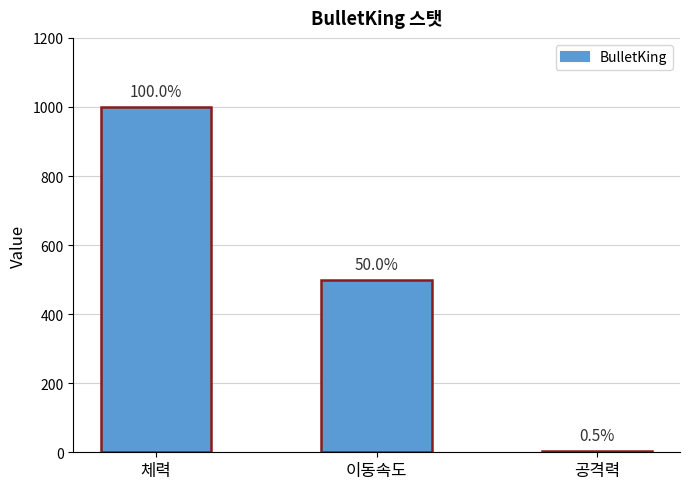

Are the bars horizontal?

No